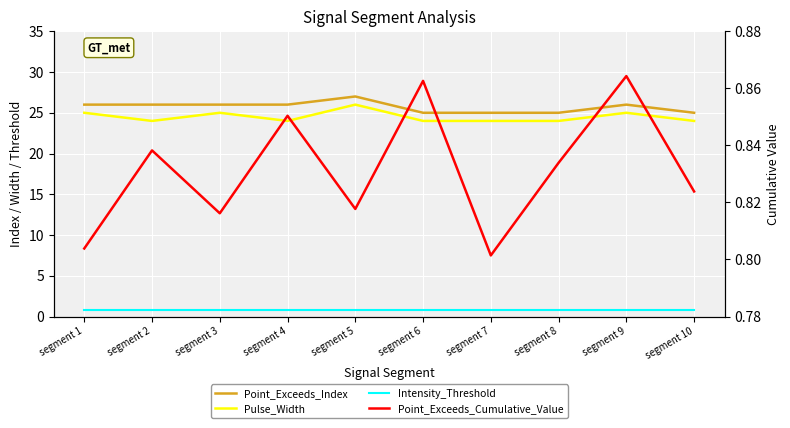

Which series has the largest total across all categories?

Point_Exceeds_Index